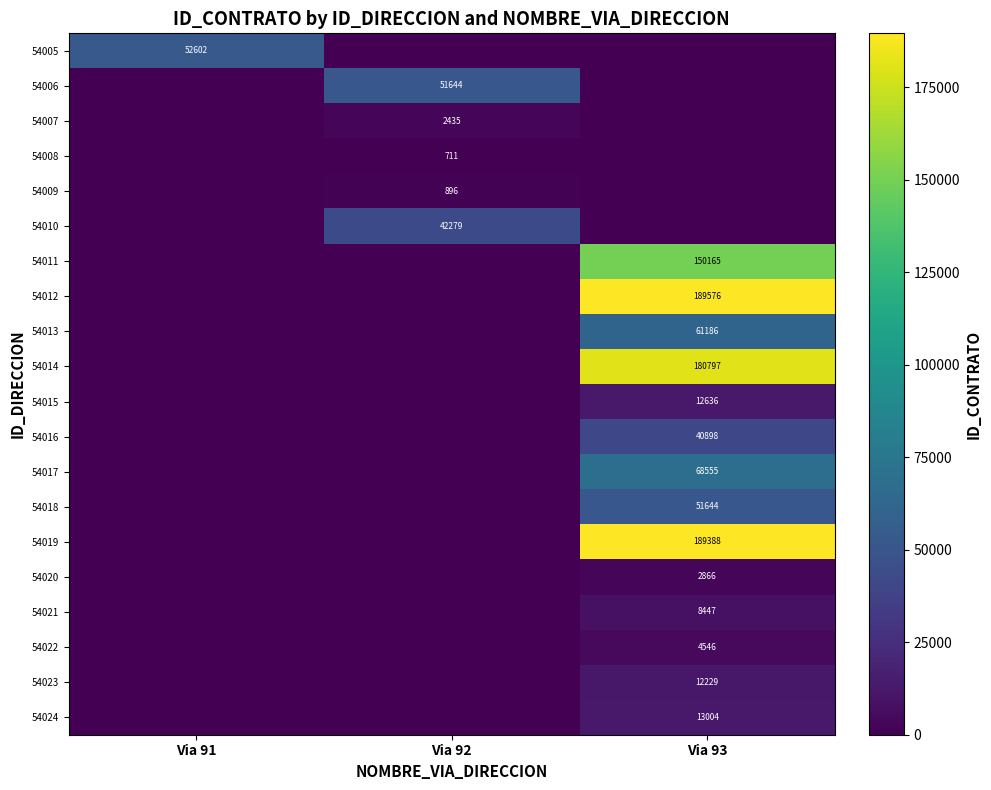

The value of 54012 at Via 93 is 189576. True or false?

True